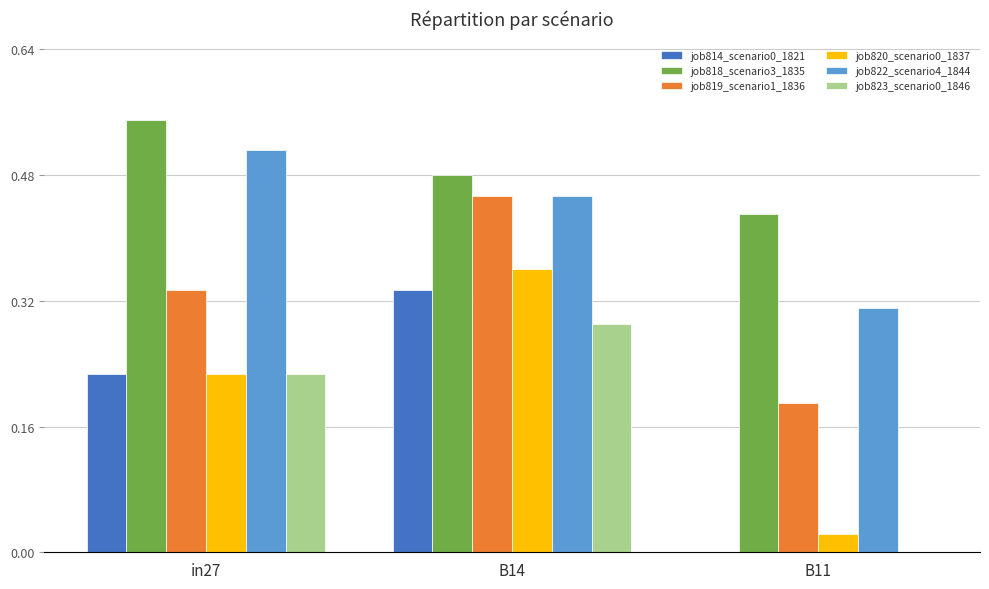

Is the value of job823_scenario0_1846 at B14 greater than the value of job819_scenario1_1836 at B14?

No